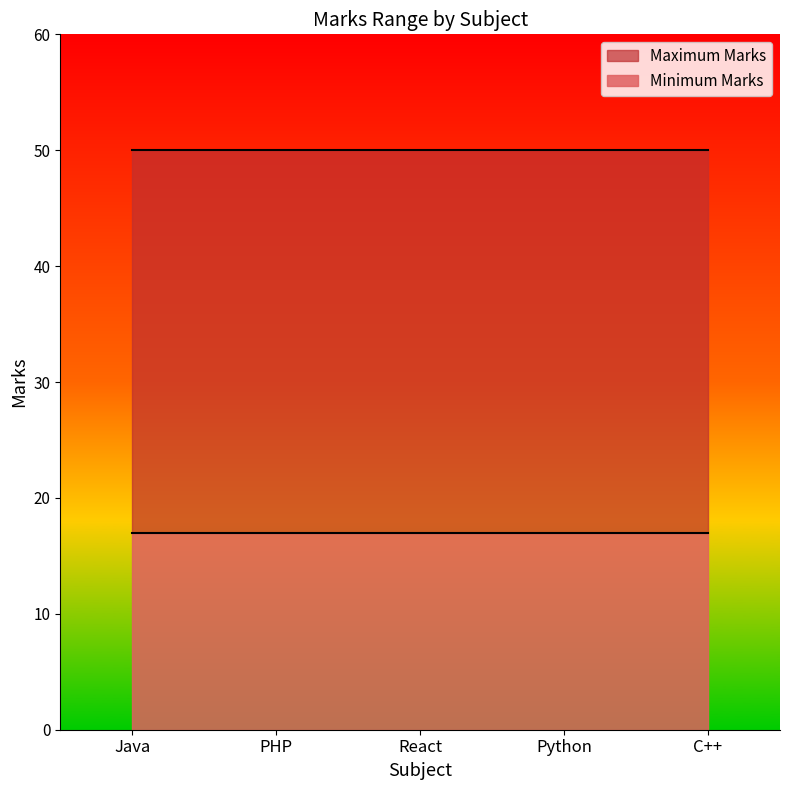

True or false: Maximum Marks and Minimum Marks cross at least once.

False